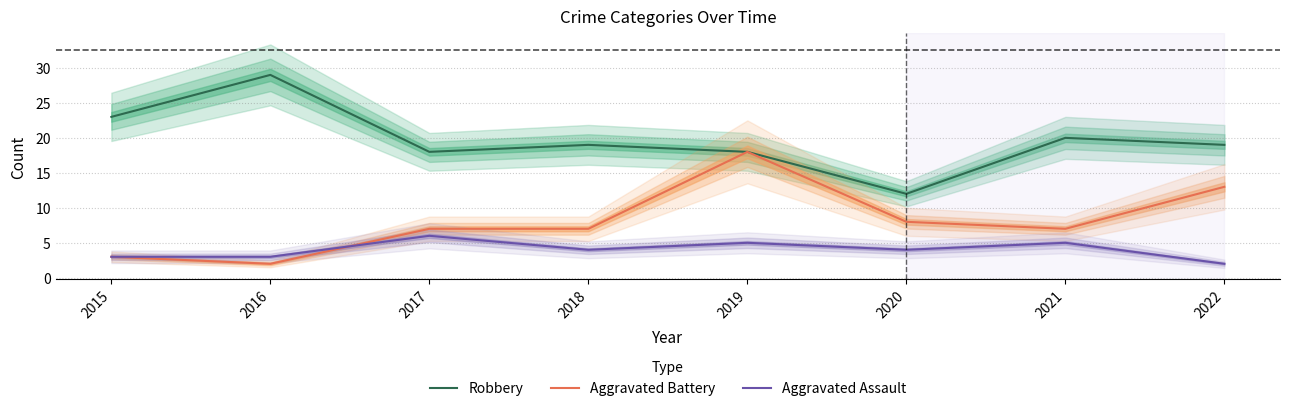

Reading left to right, transcribe all the data shown in this chart.

Robbery: 23	29	18	19	18	12	20	19
Aggravated Battery: 3	2	7	7	18	8	7	13
Aggravated Assault: 3	3	6	4	5	4	5	2